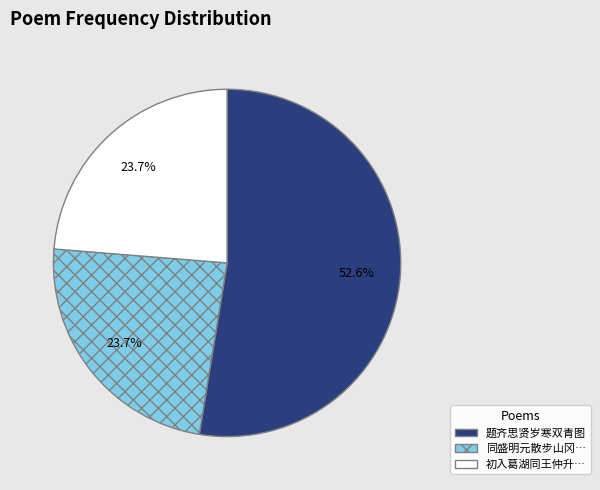

Is there any slice that represents more than half of the pie?

Yes